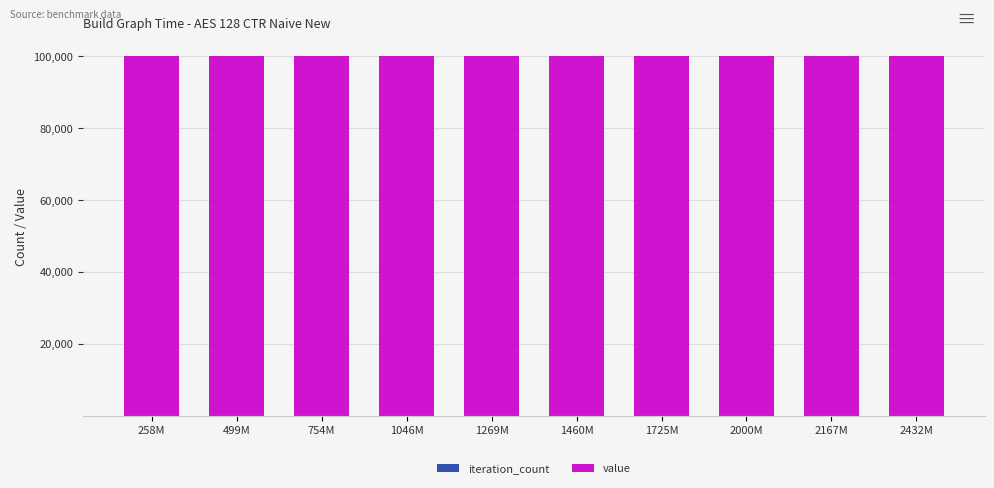

True or false: value has a value of 100000 at 1046M.

True